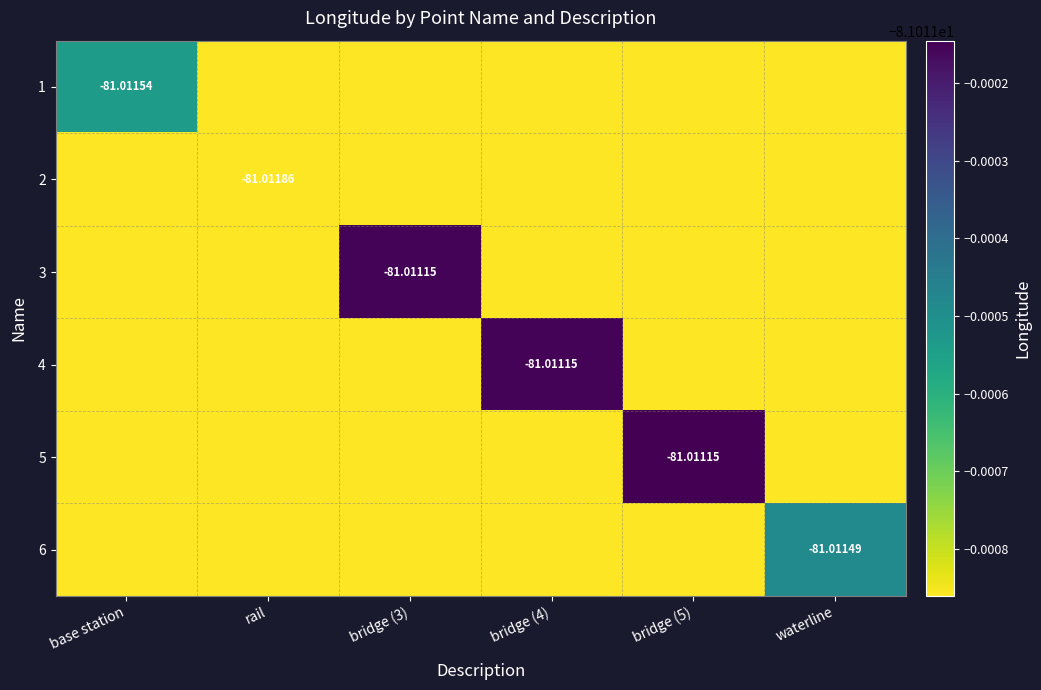

True or false: 2 has a value of -20.9 at bridge (3).

False